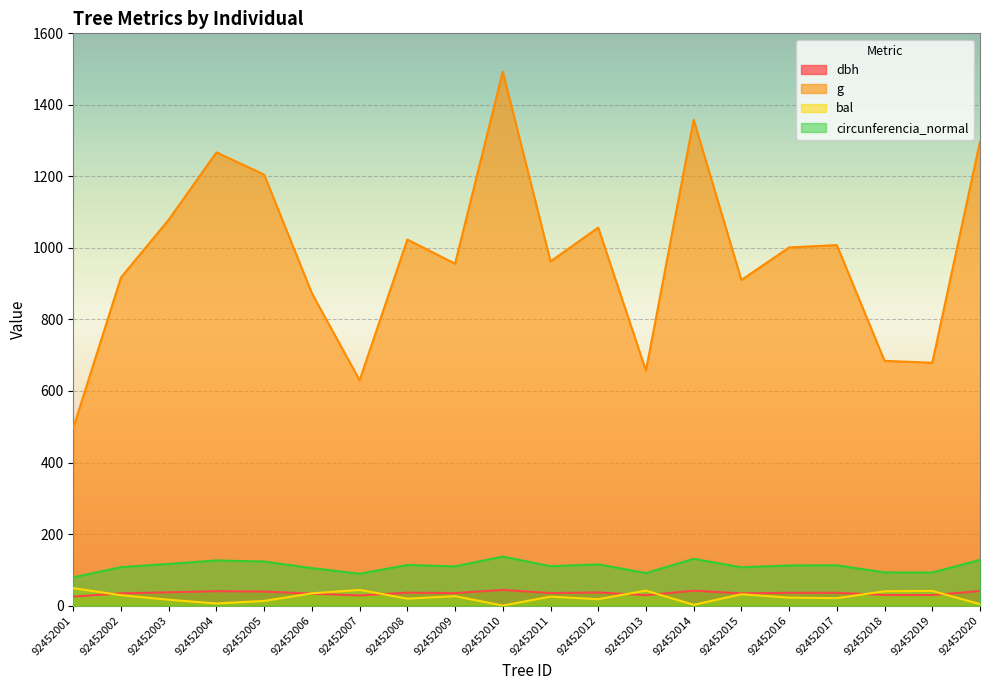

What is the sum of the bal values at 92452004 and 92452011?

30.9